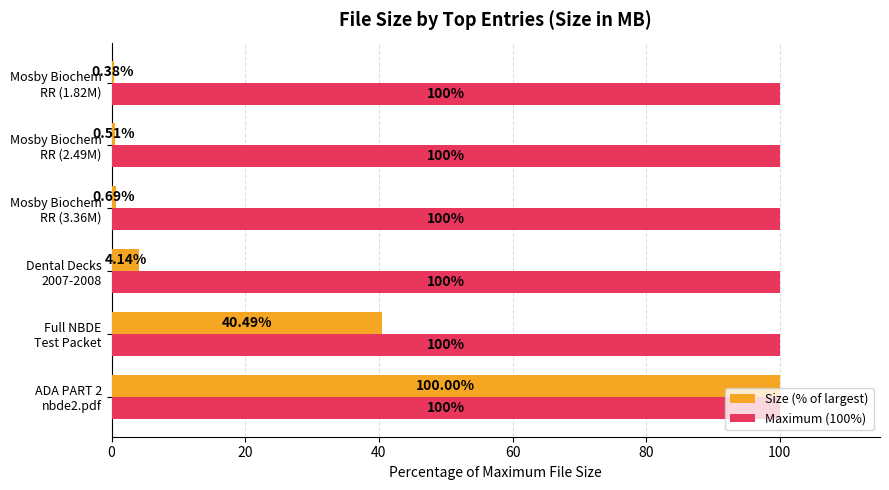

List the series in order of their overall mean, lowest first.

Size (% of largest), Maximum (100%)